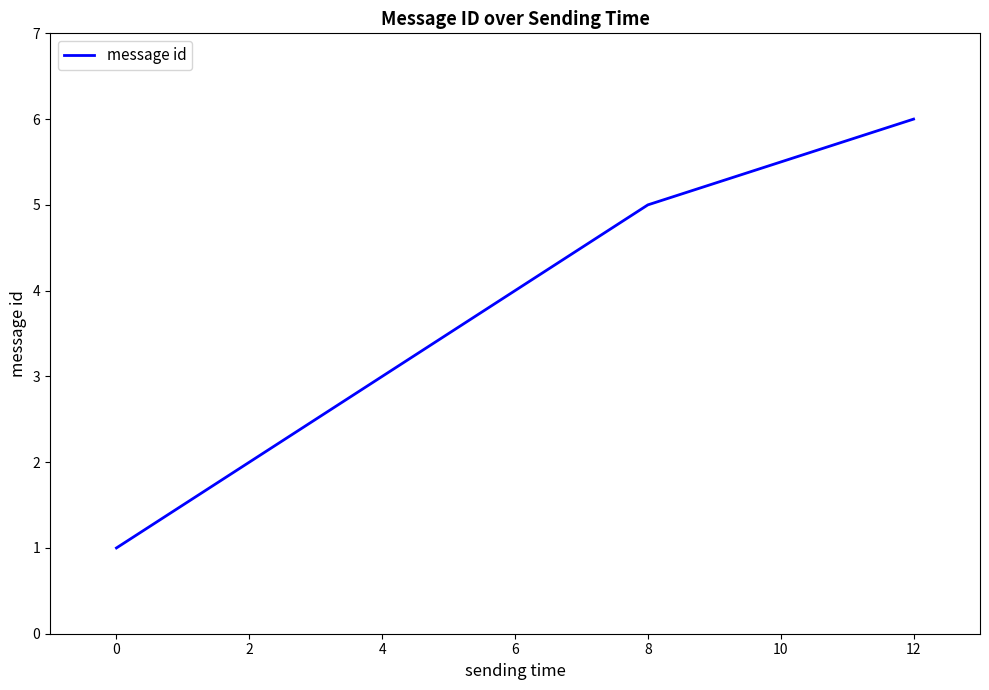

What is the sum of all values?

21